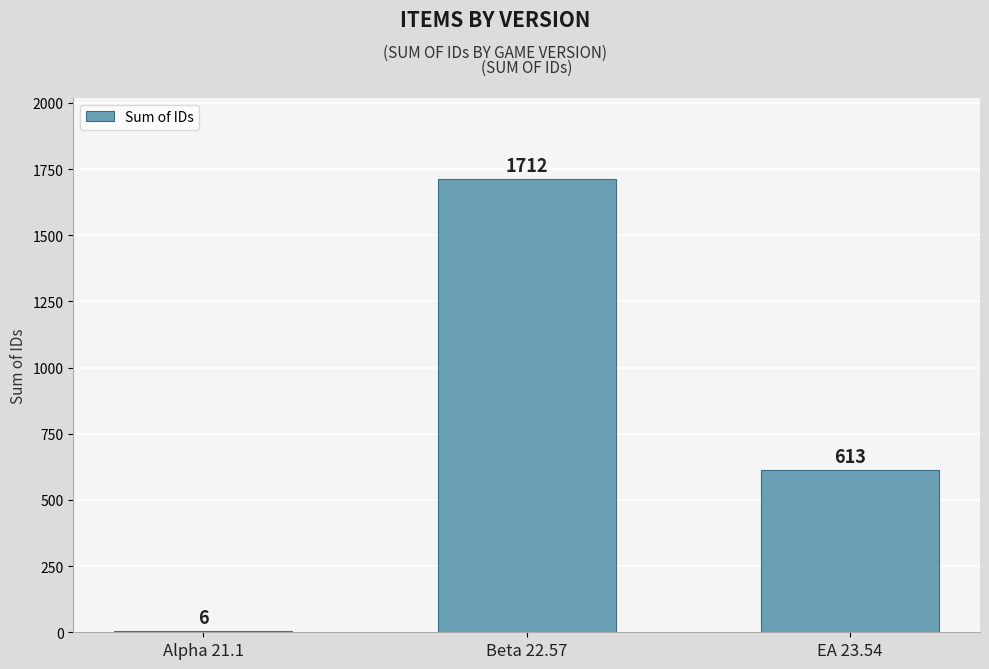

What is the sum of all values?

2331